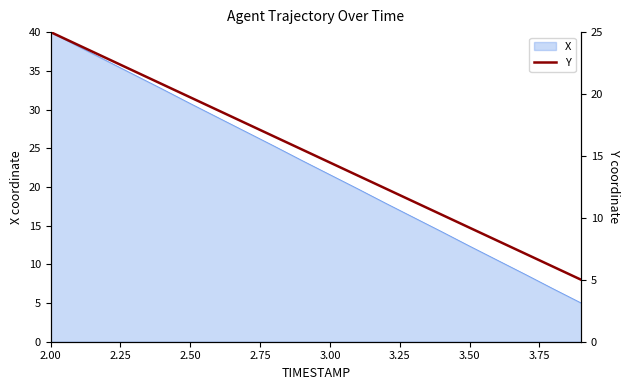

Where is X nearest to the value 22?

3.00